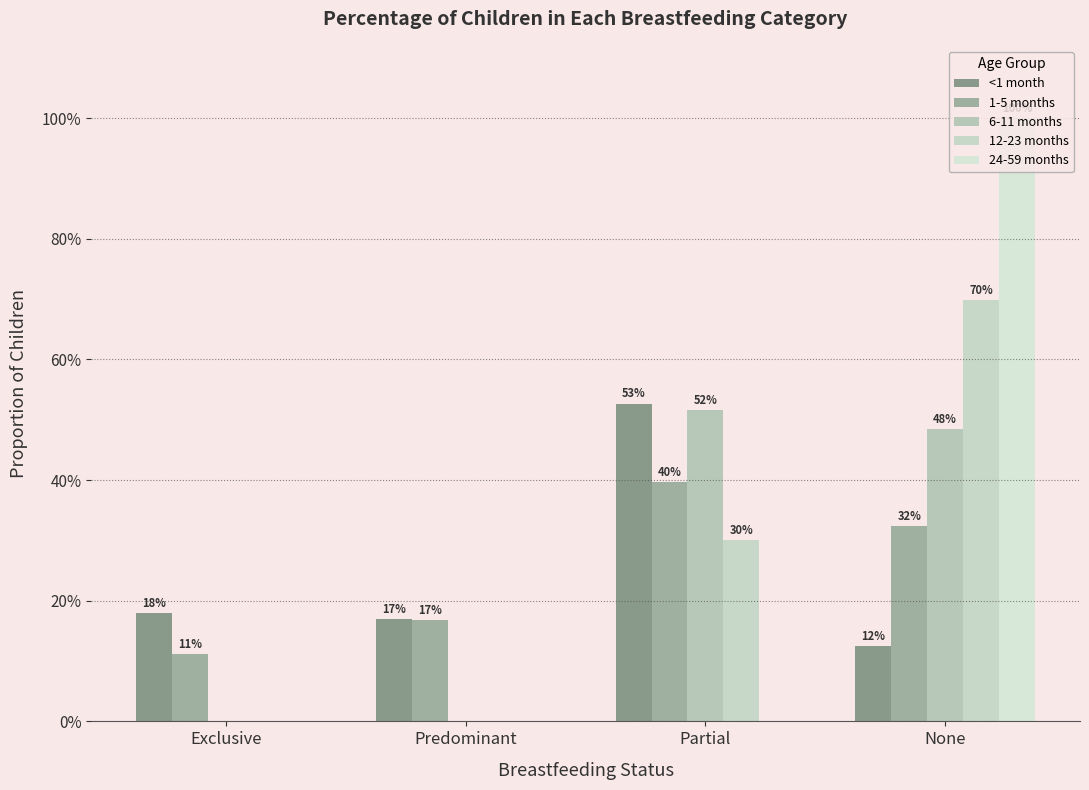

What is the label of the 4th bar from the left?

None